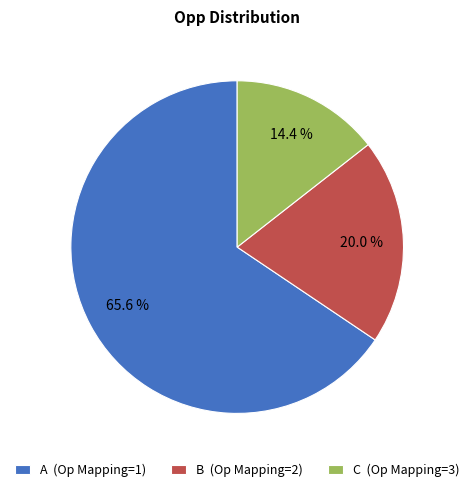

To the nearest percent, what is the average slice percentage?

33%